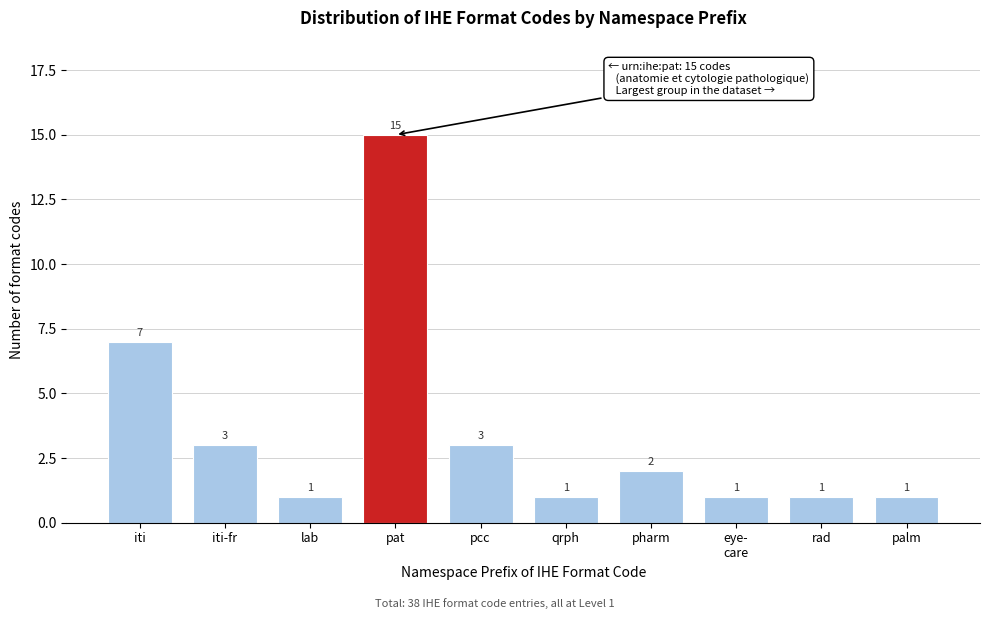

Reading left to right, extract all data points from this chart.

7	3	1	15	3	1	2	1	1	1